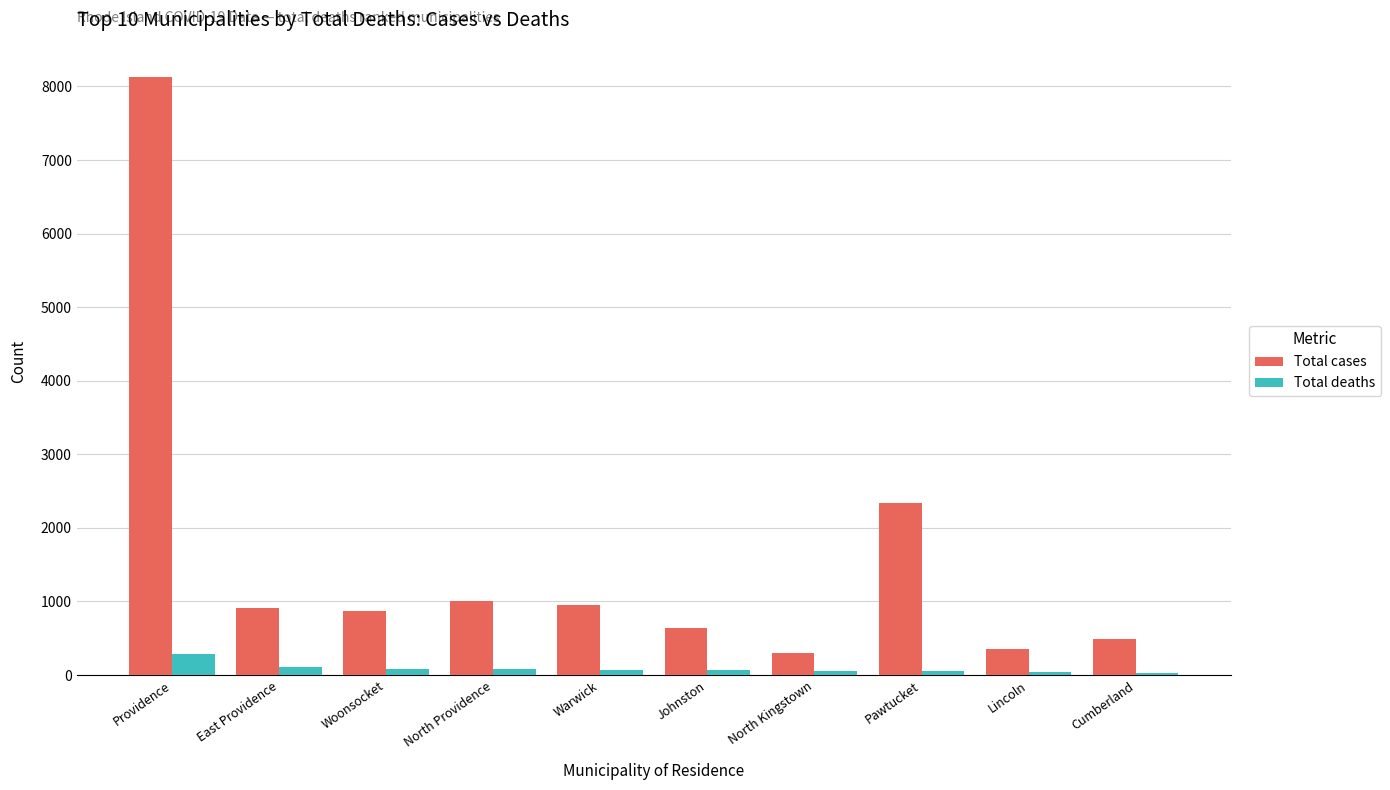

Count the number of data series in this chart.

2